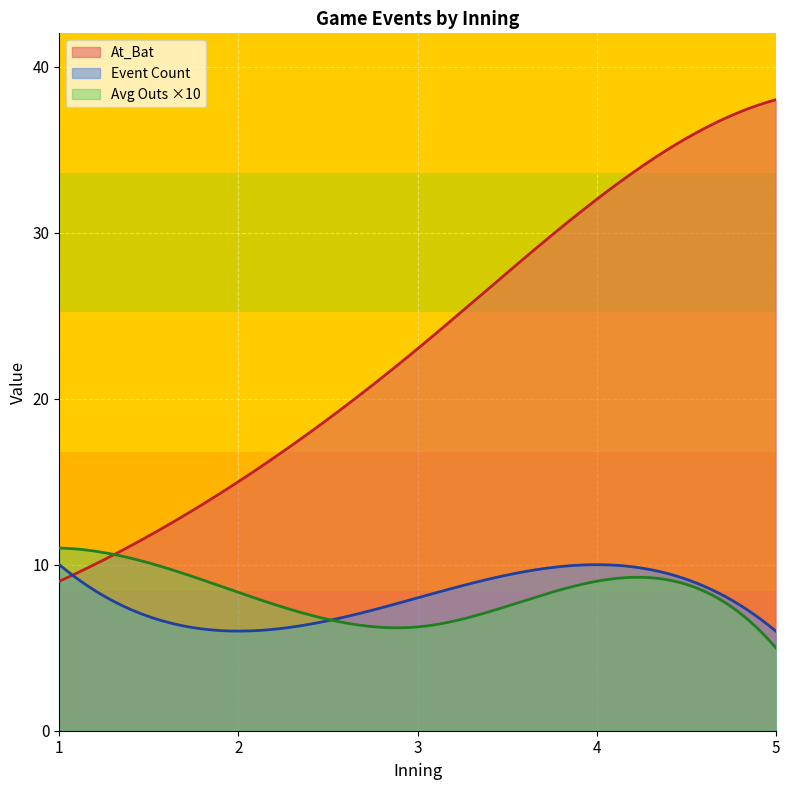

Which series has the largest total across all categories?

At_Bat